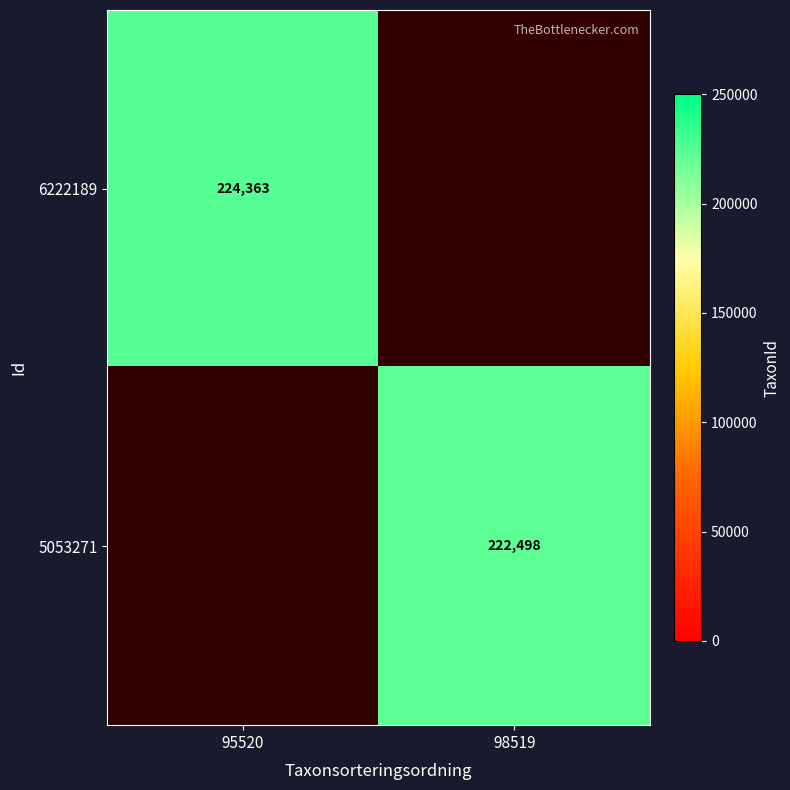

At which category does the chart reach its minimum across all series?

98519